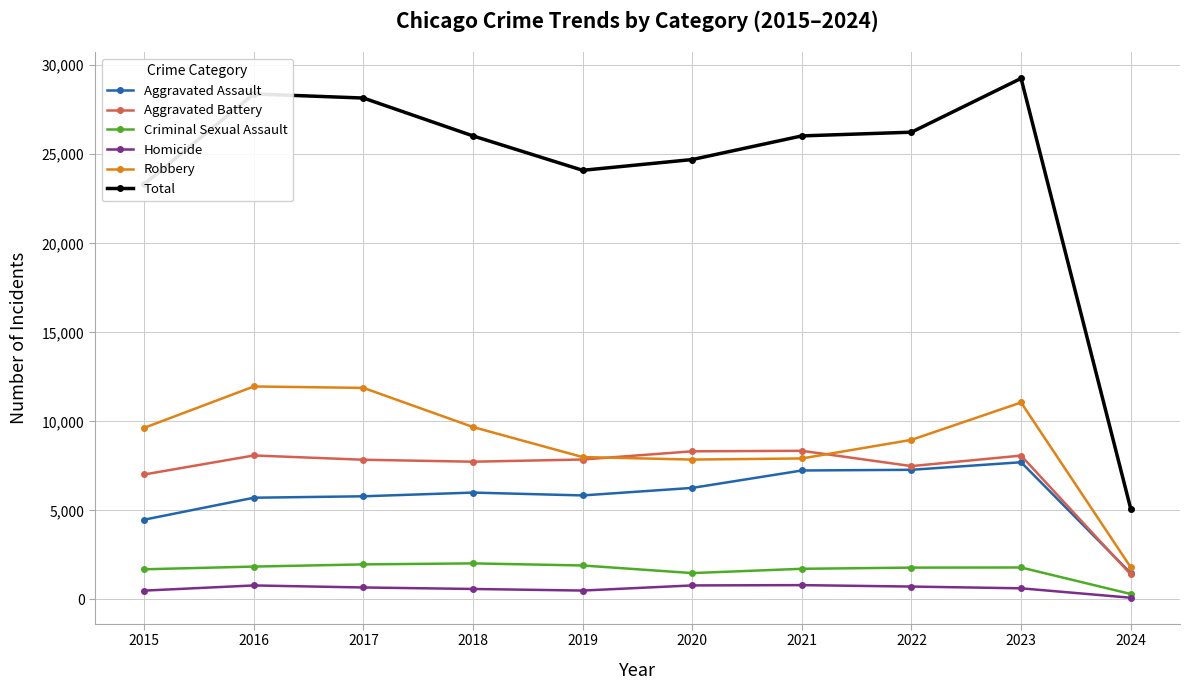

Is it true that Homicide equals 804 at 2021?

True